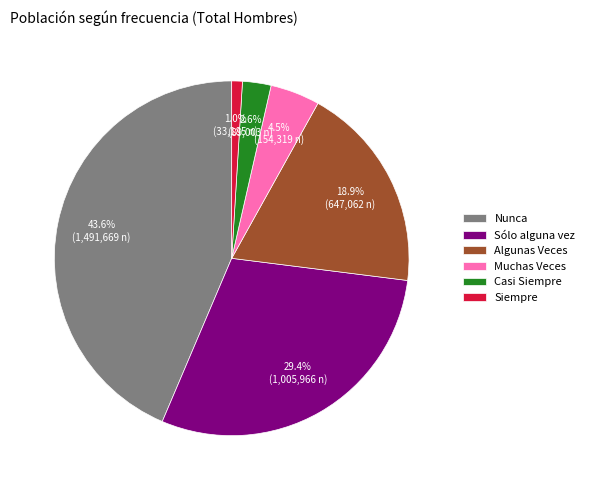

Which slice is the largest?

Nunca